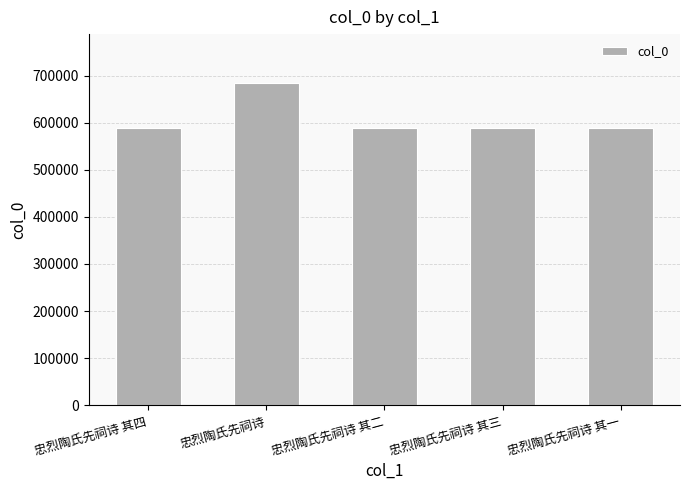

Where does the data first go above 588283?

忠烈陶氏先祠诗 其四